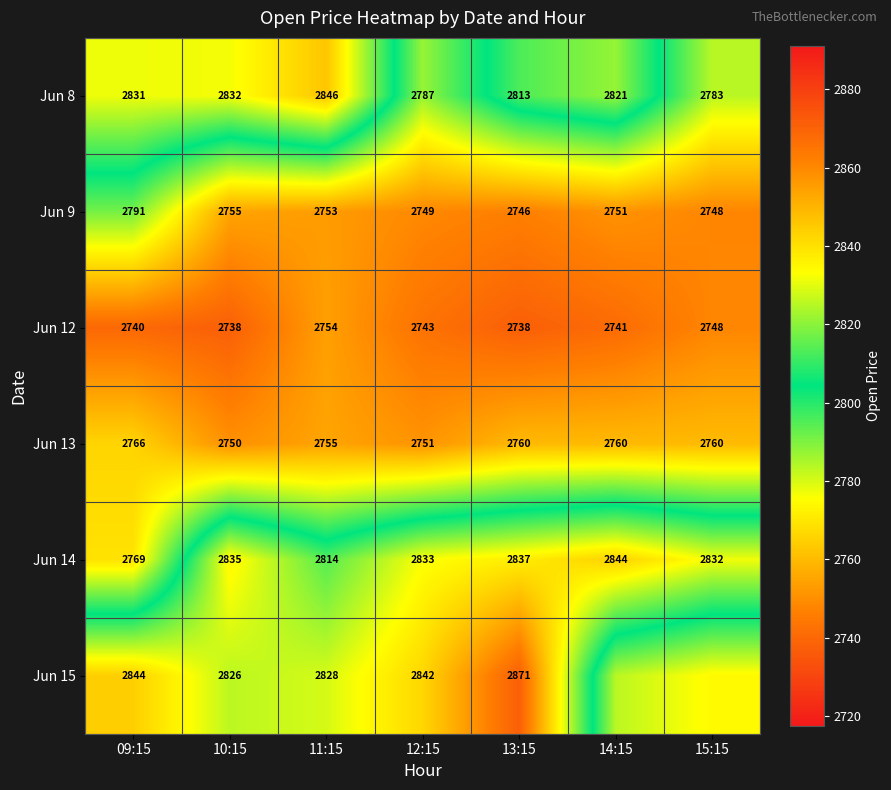

Is the value of Jun 15 at 13:15 greater than the value of Jun 8 at 14:15?

Yes